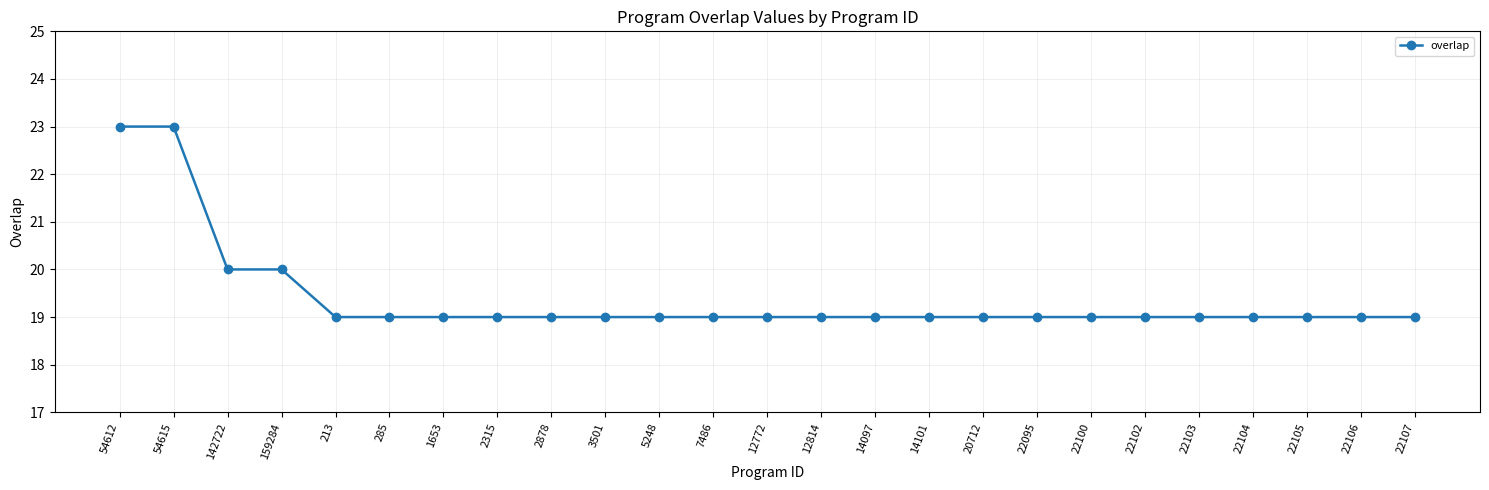

What is the difference between the maximum and minimum values?

4